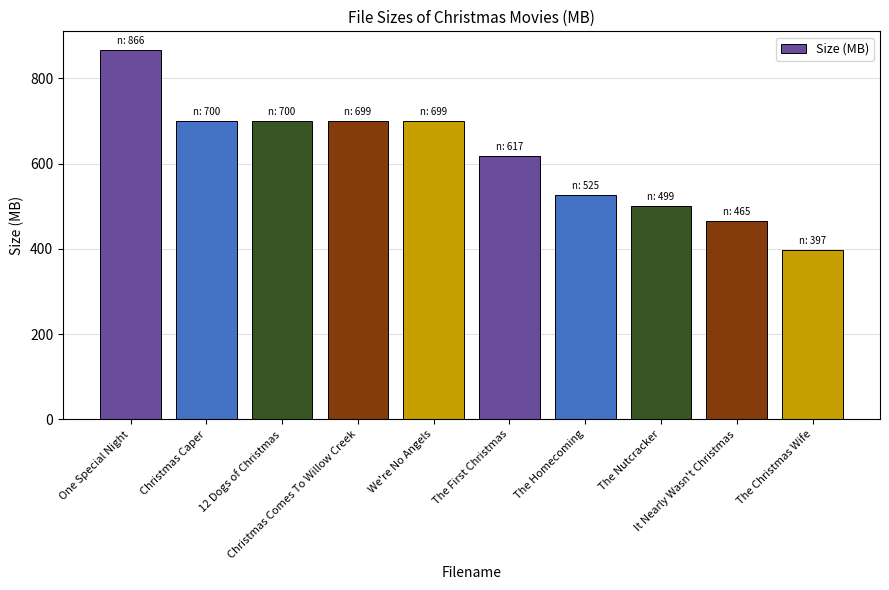

What is the difference between the second highest and minimum values?

303.1